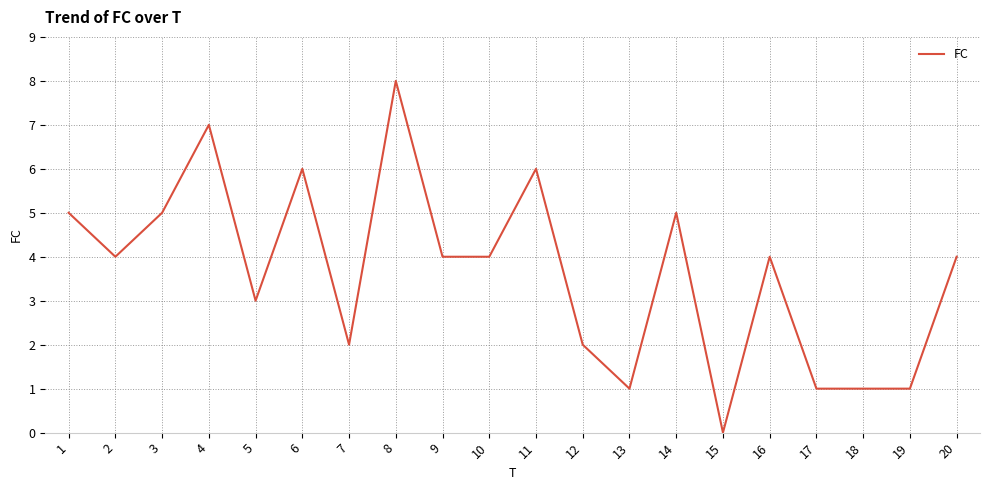

Between 9 and 18, which is larger?

9